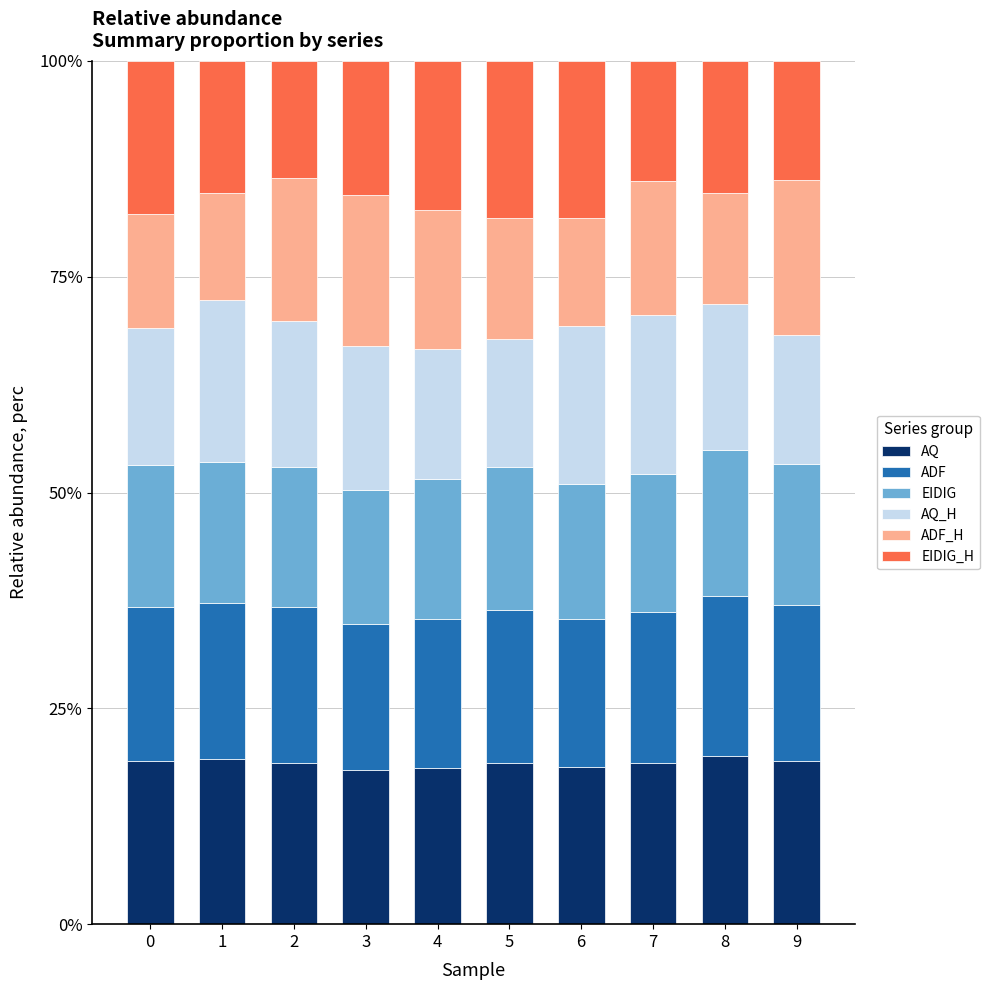

What is the minimum value for AQ?

17.8